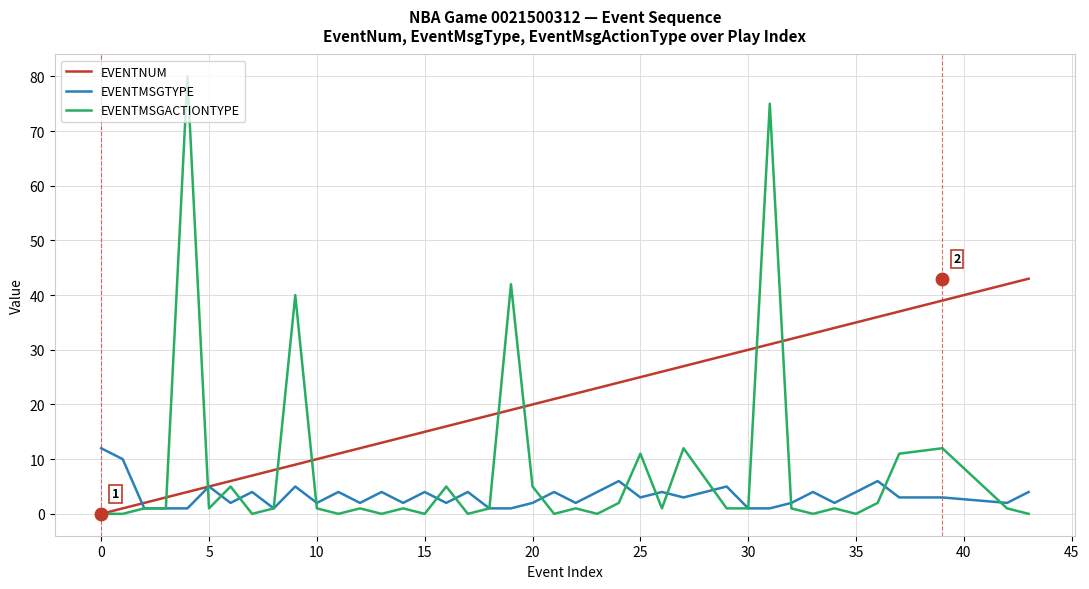

What is the maximum value shown in the chart?

80